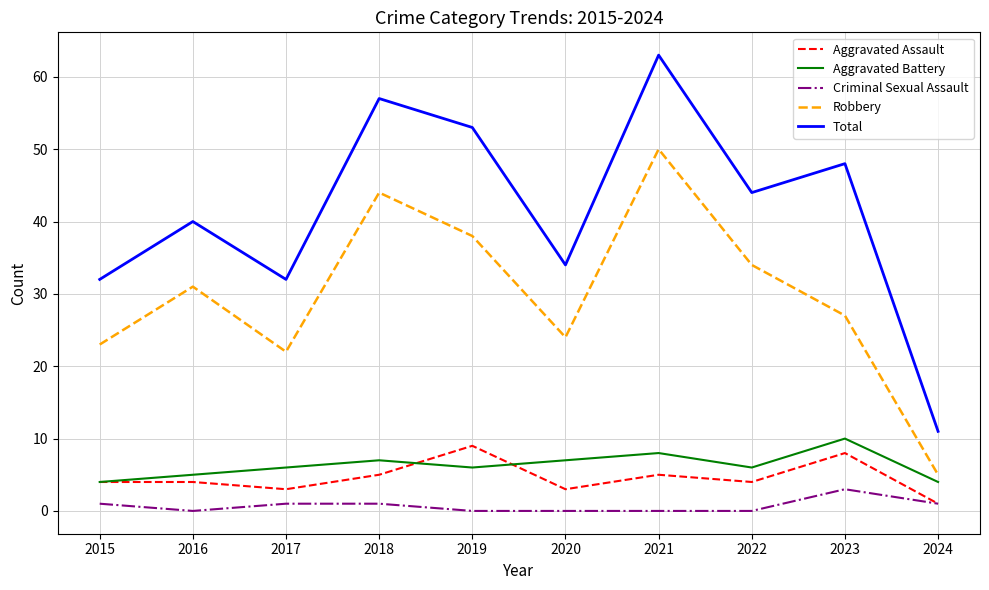

Is it true that Aggravated Battery equals 11 at 2018?

False